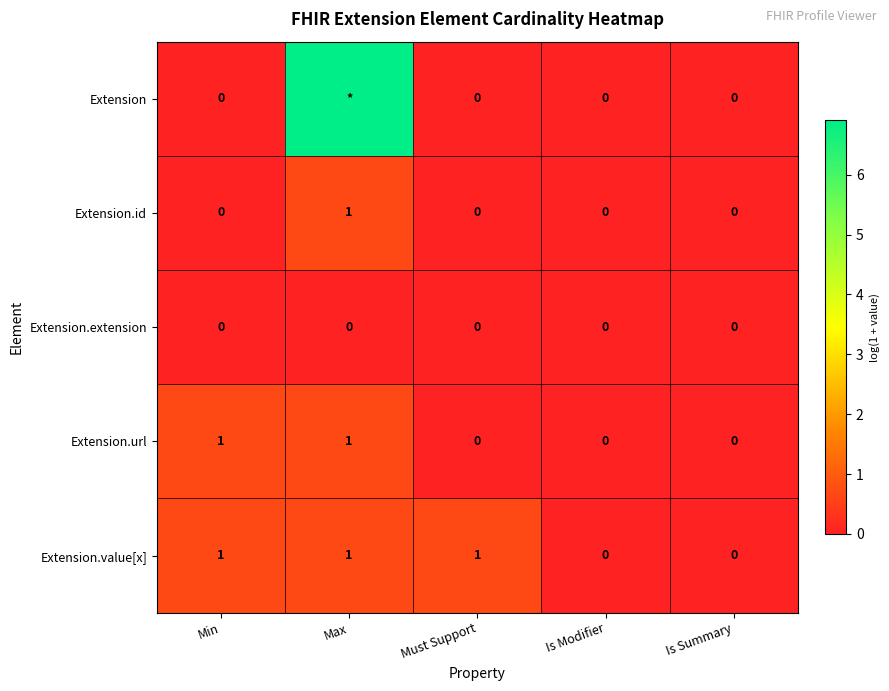

Is the value of Extension.id at Is Modifier greater than the value of Extension.url at Max?

No